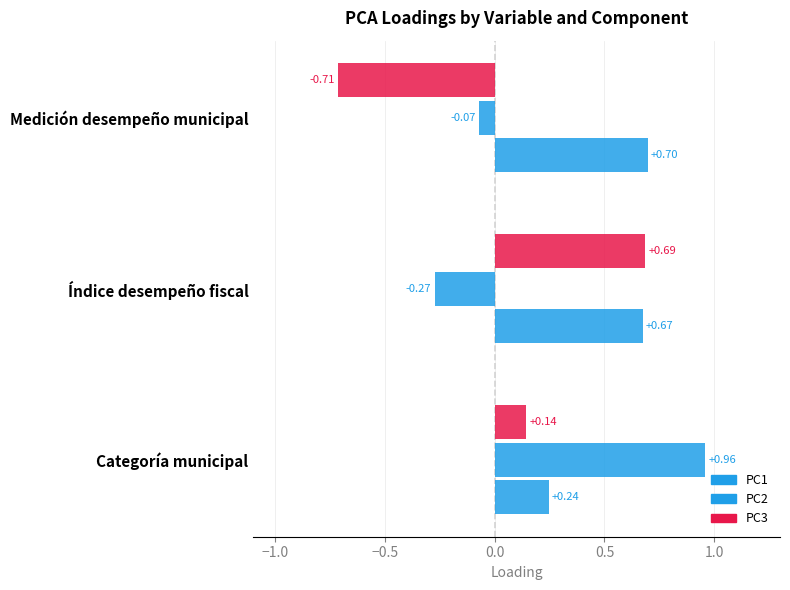

List the series in order of their peak value, lowest first.

PC3, PC1, PC2